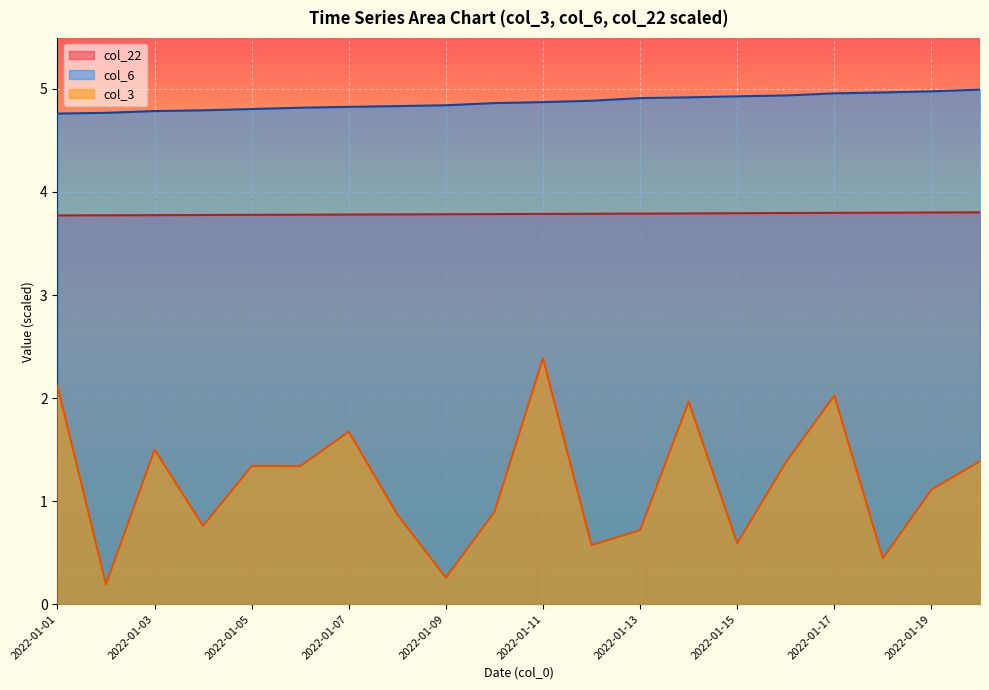

At which label does col_3 first exceed 1?

2022-01-01